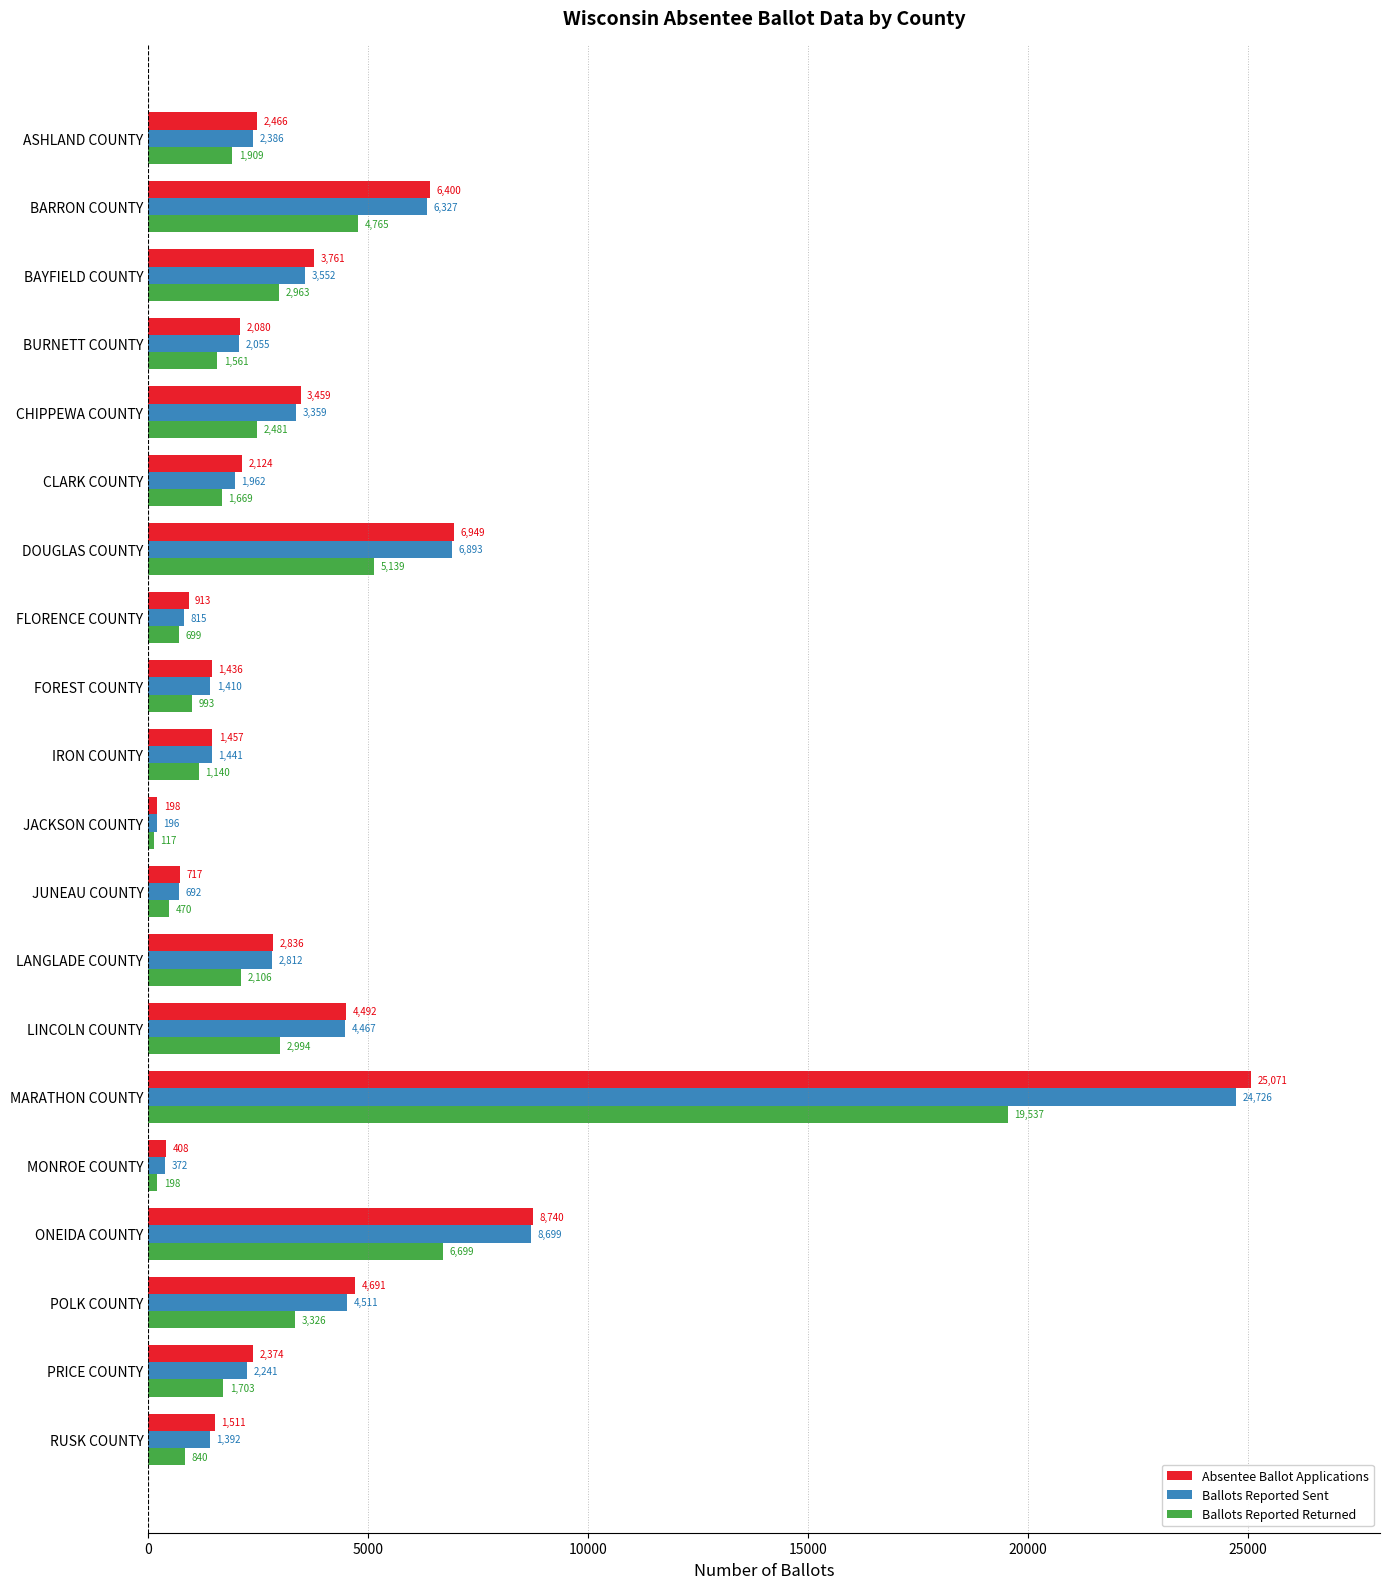

True or false: Ballots Reported Returned has a value of 1140 at IRON COUNTY.

True